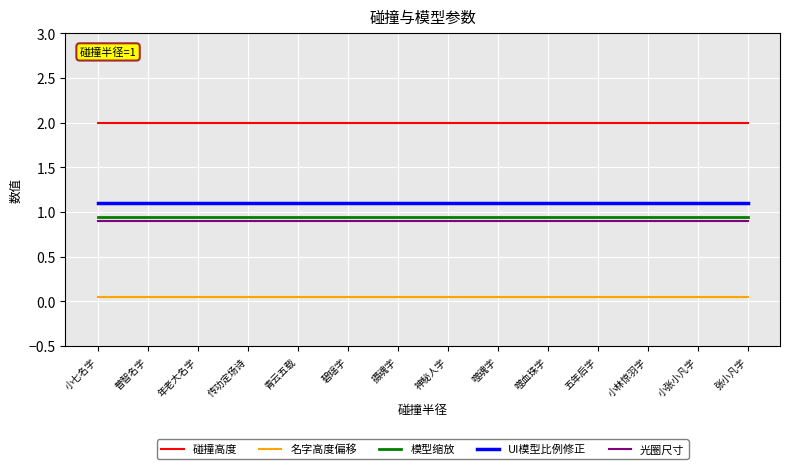

True or false: 光圈尺寸 has a value of 0.9 at 传功定场诗.

True